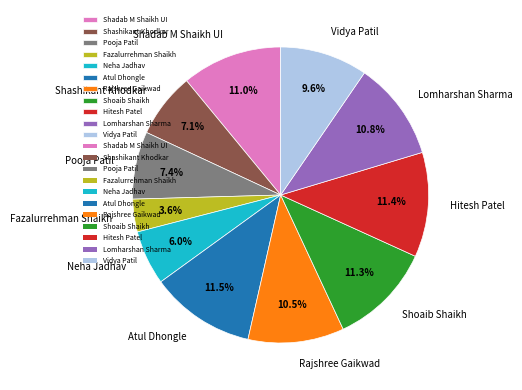

Is the sum of Rajshree Gaikwad and Neha Jadhav greater than half?

No